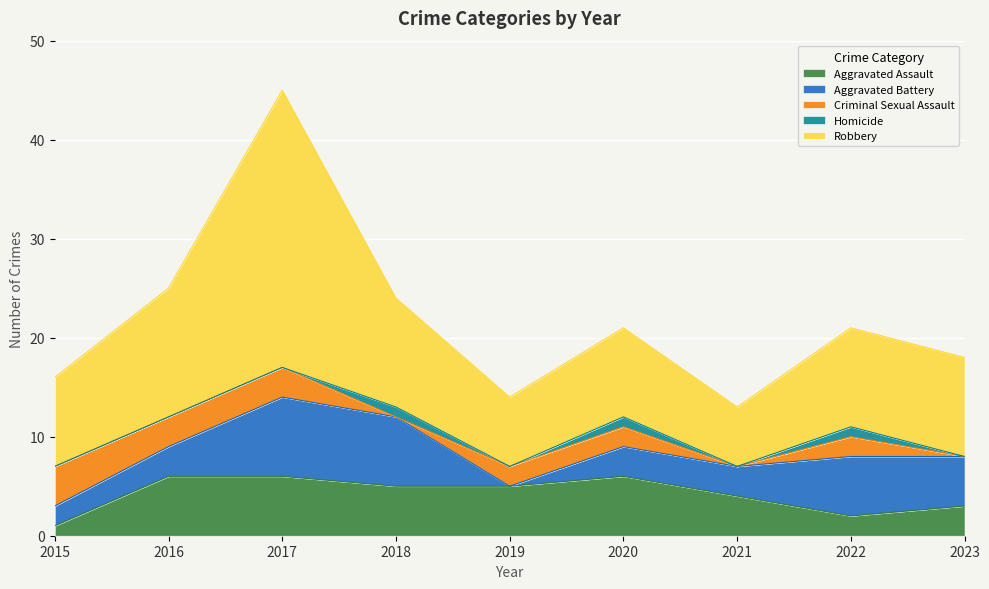

What is the value of the Criminal Sexual Assault point at the 3rd from the left?

3